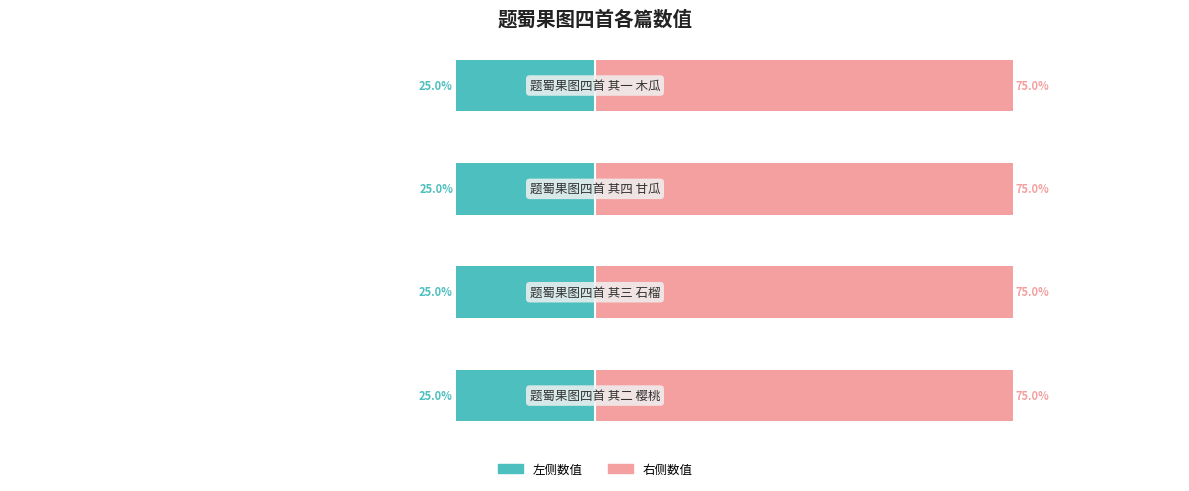

What is the value of the col_0 右侧 bar at the 2nd from the left?

75.0